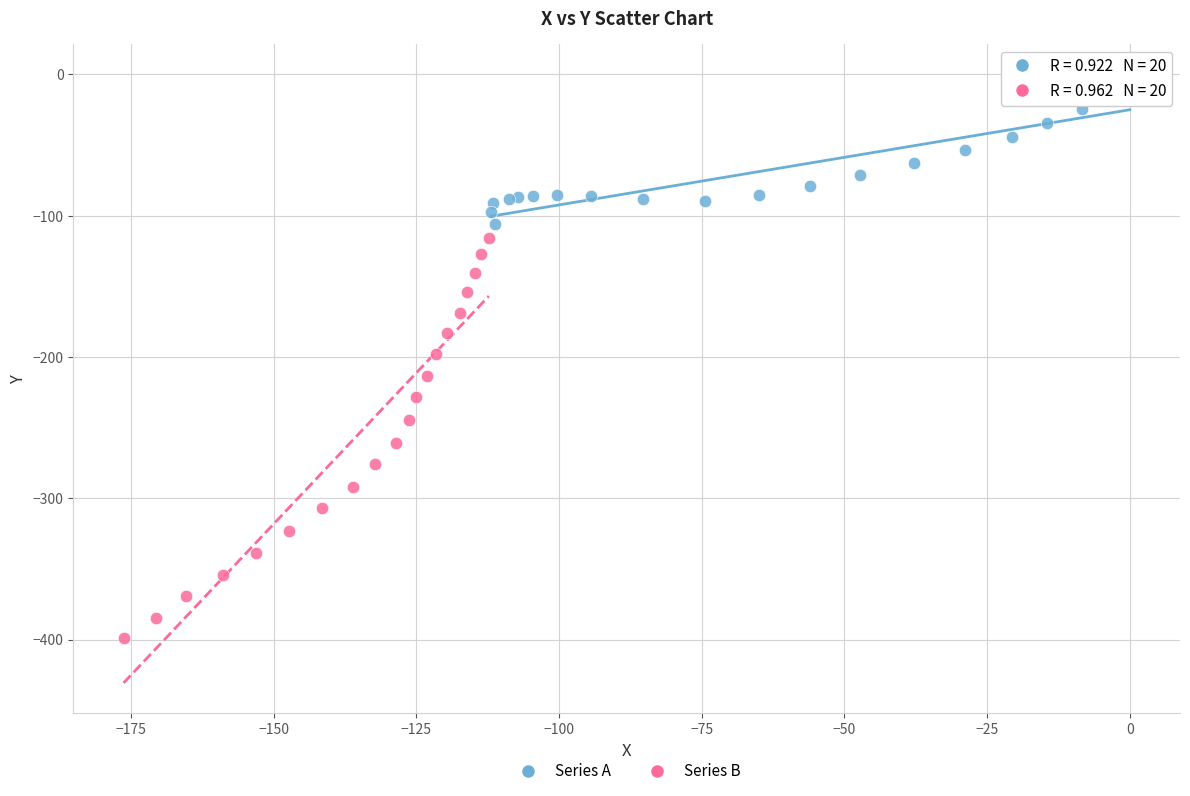

Which series contains the lowest Y value?

Series B